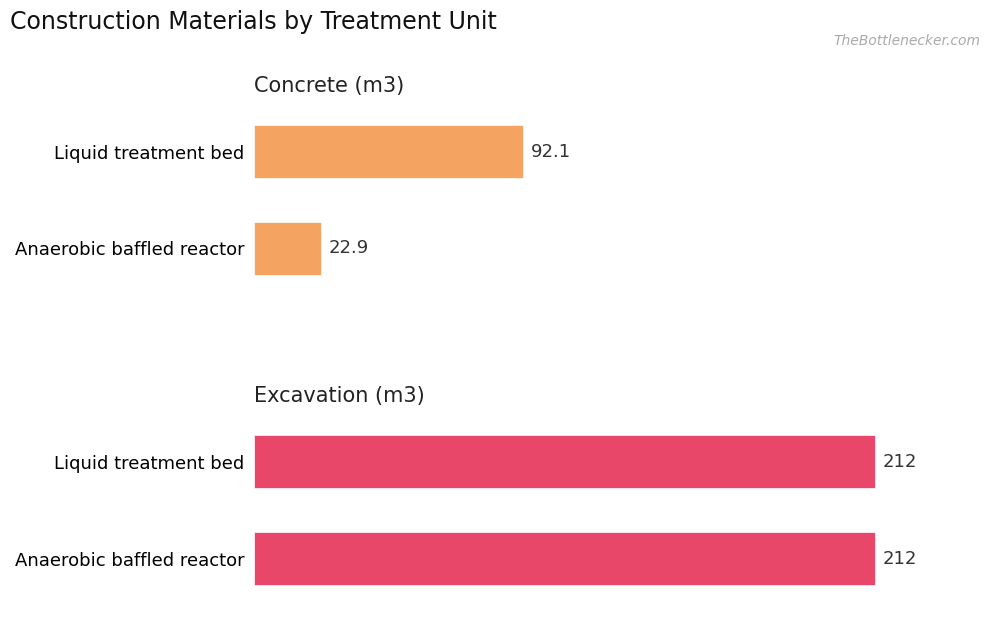

True or false: Excavation (m3) has a value of 1.0 at 50.

False